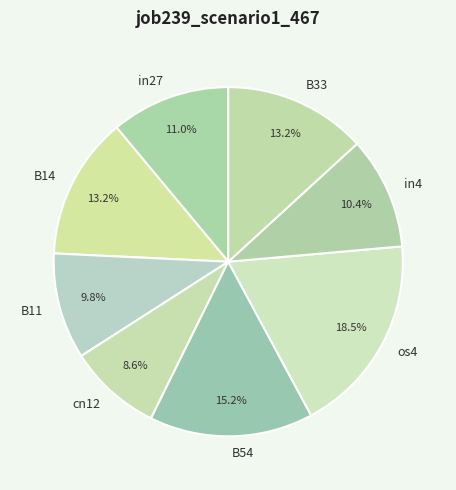

Is the sum of B33 and B54 greater than half?

No